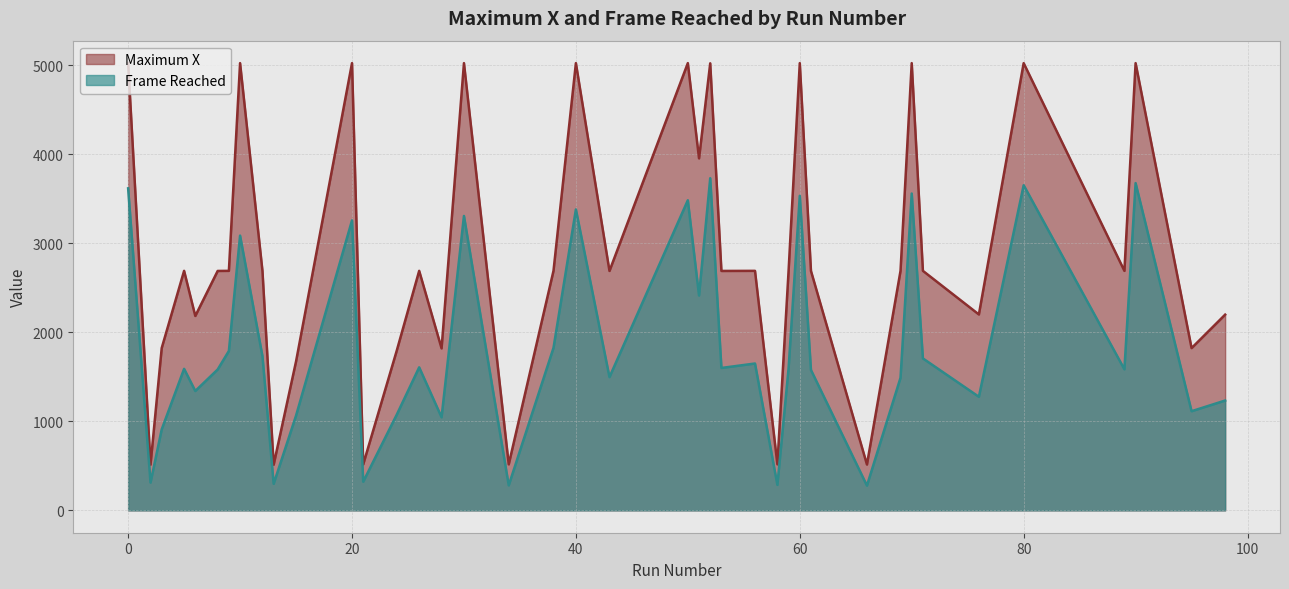

How many data points in Maximum X are above 2691?

13